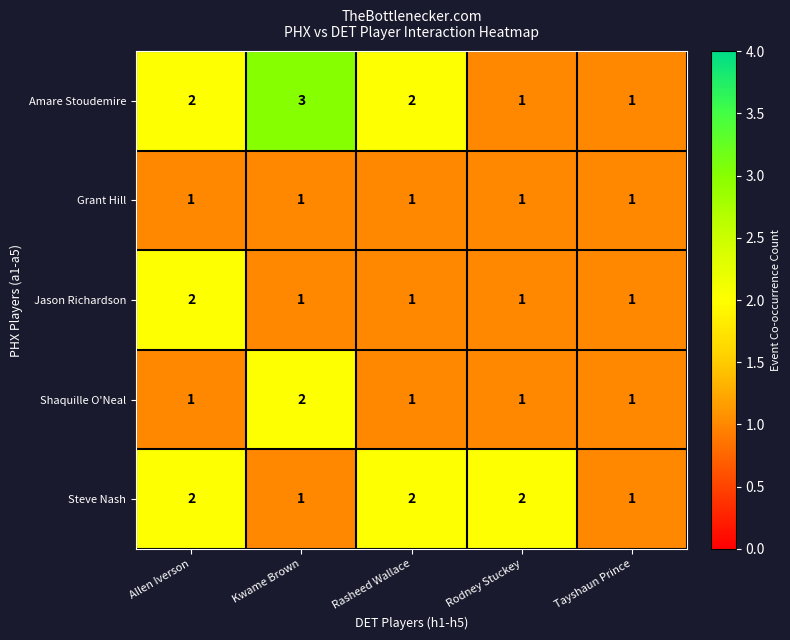

What is the total value across all series at Kwame Brown?

8